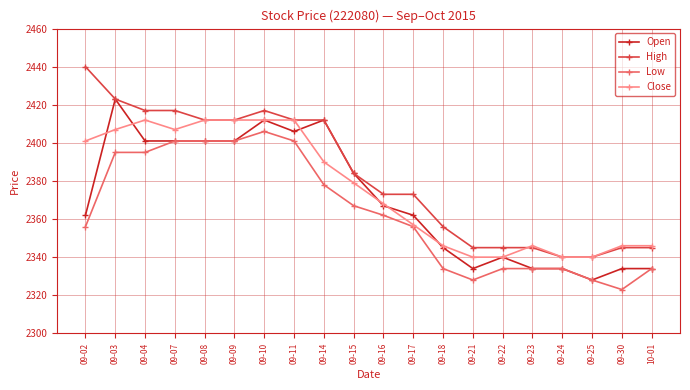

What is the sum of all Close values?

47513